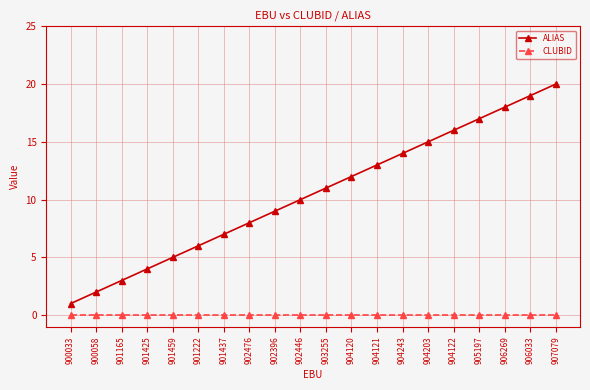

True or false: ALIAS has a value of 12 at 902476.

False